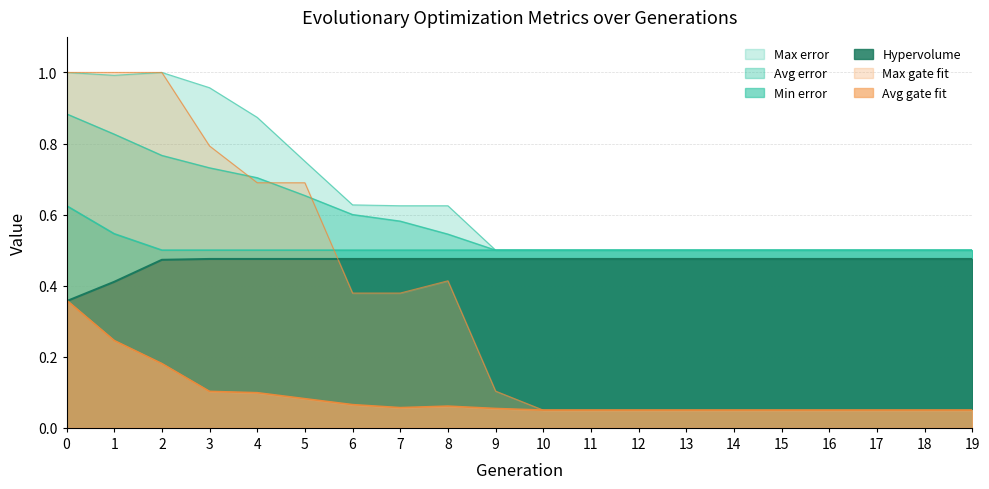

Count the number of categories in the chart.

20